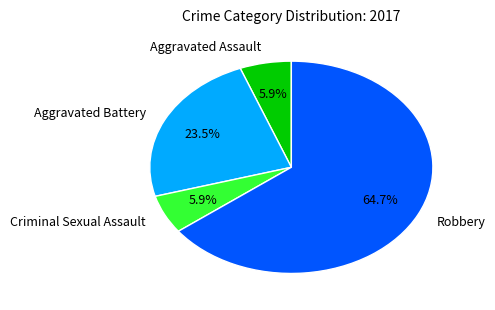

To the nearest percent, what is the average slice percentage?

25%